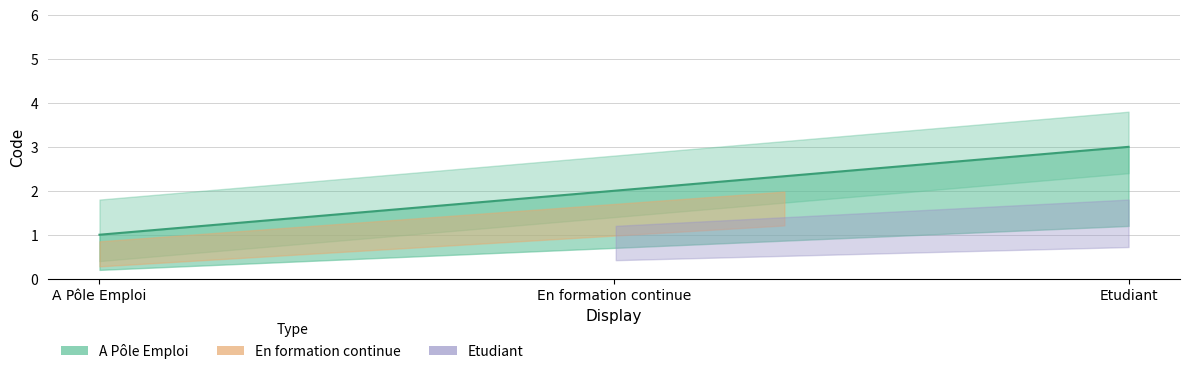

What is the change in value from A Pôle Emploi to Etudiant?

+2